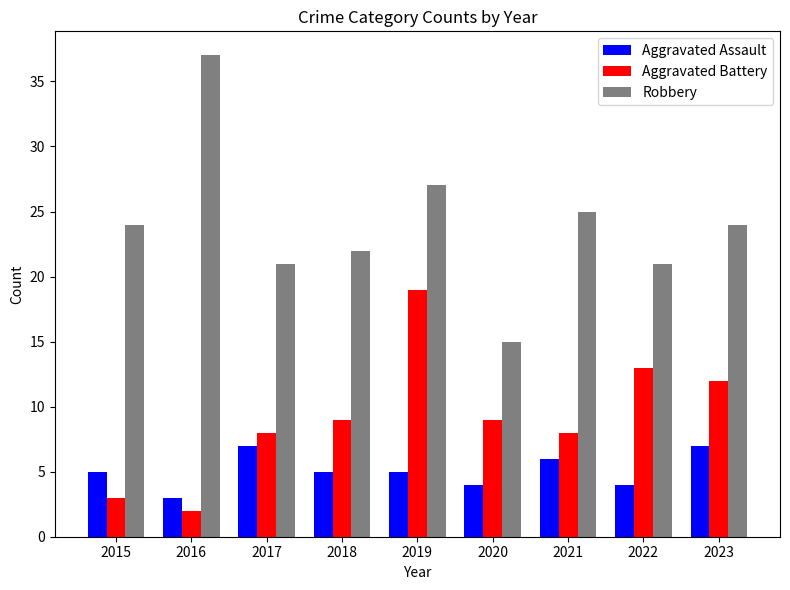

Which series has the largest total across all categories?

Robbery